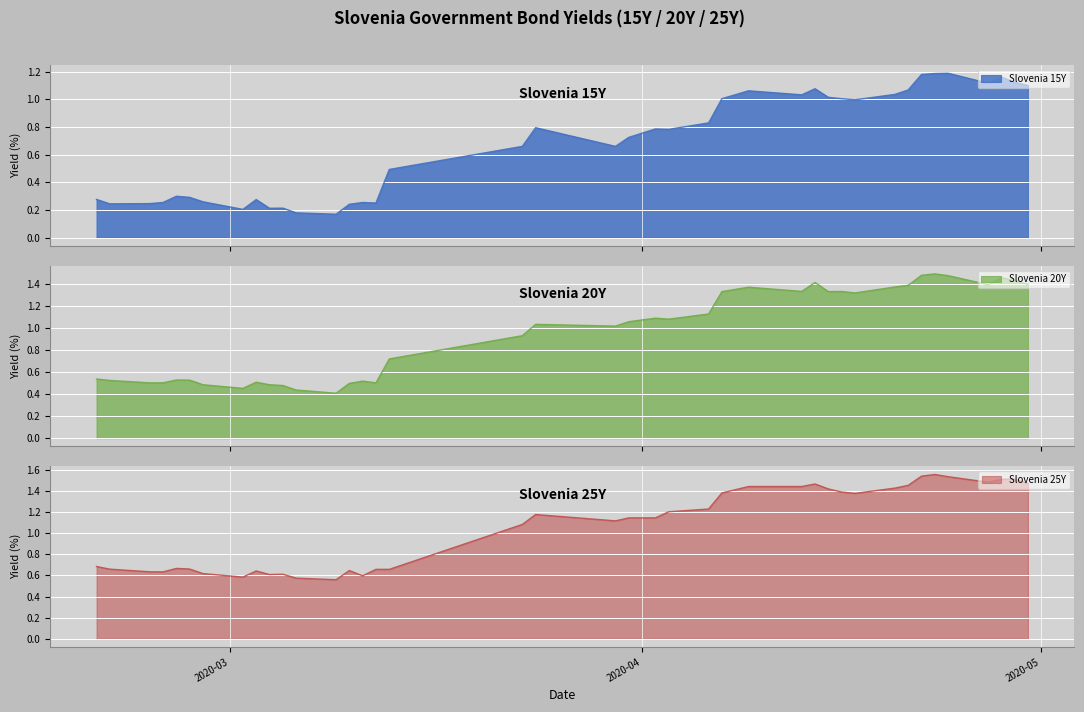

True or false: Slovenia 15Y has more than 1 interior local peaks.

True